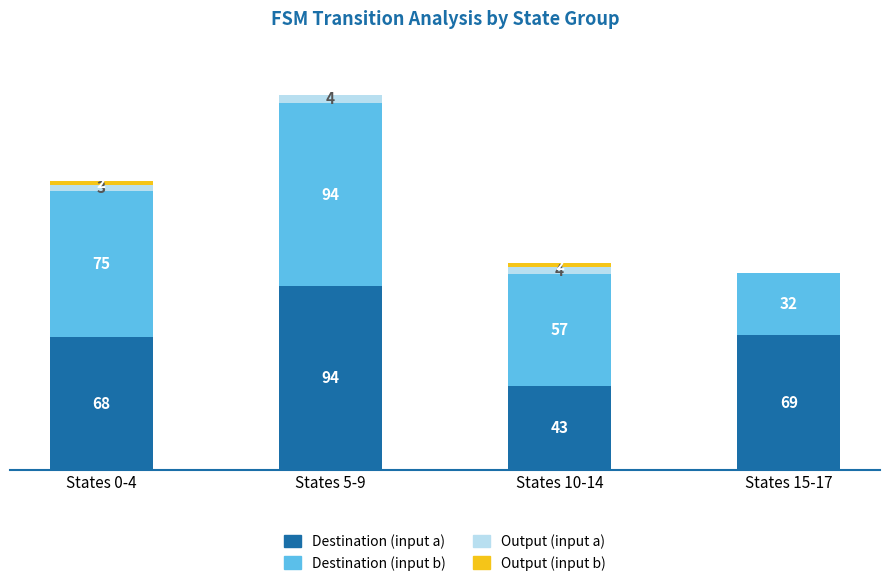

Which category has the highest value in the Destination (input a) series?

States 5-9